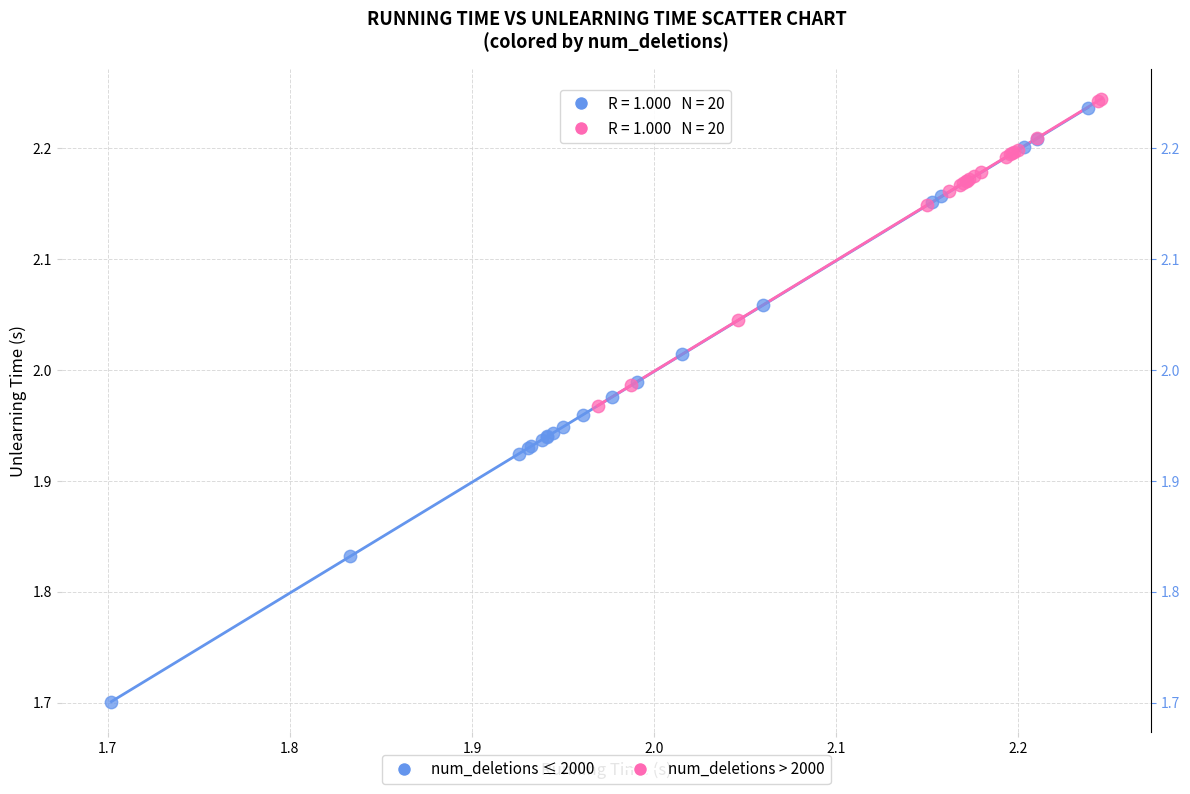

Which series has the widest spread of Y values?

num_deletions ≤ 2000